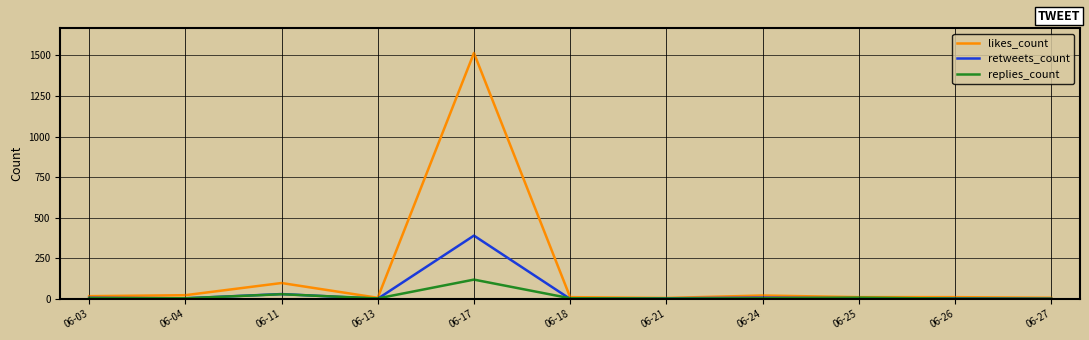

What is the highest value of the likes_count series?

1515